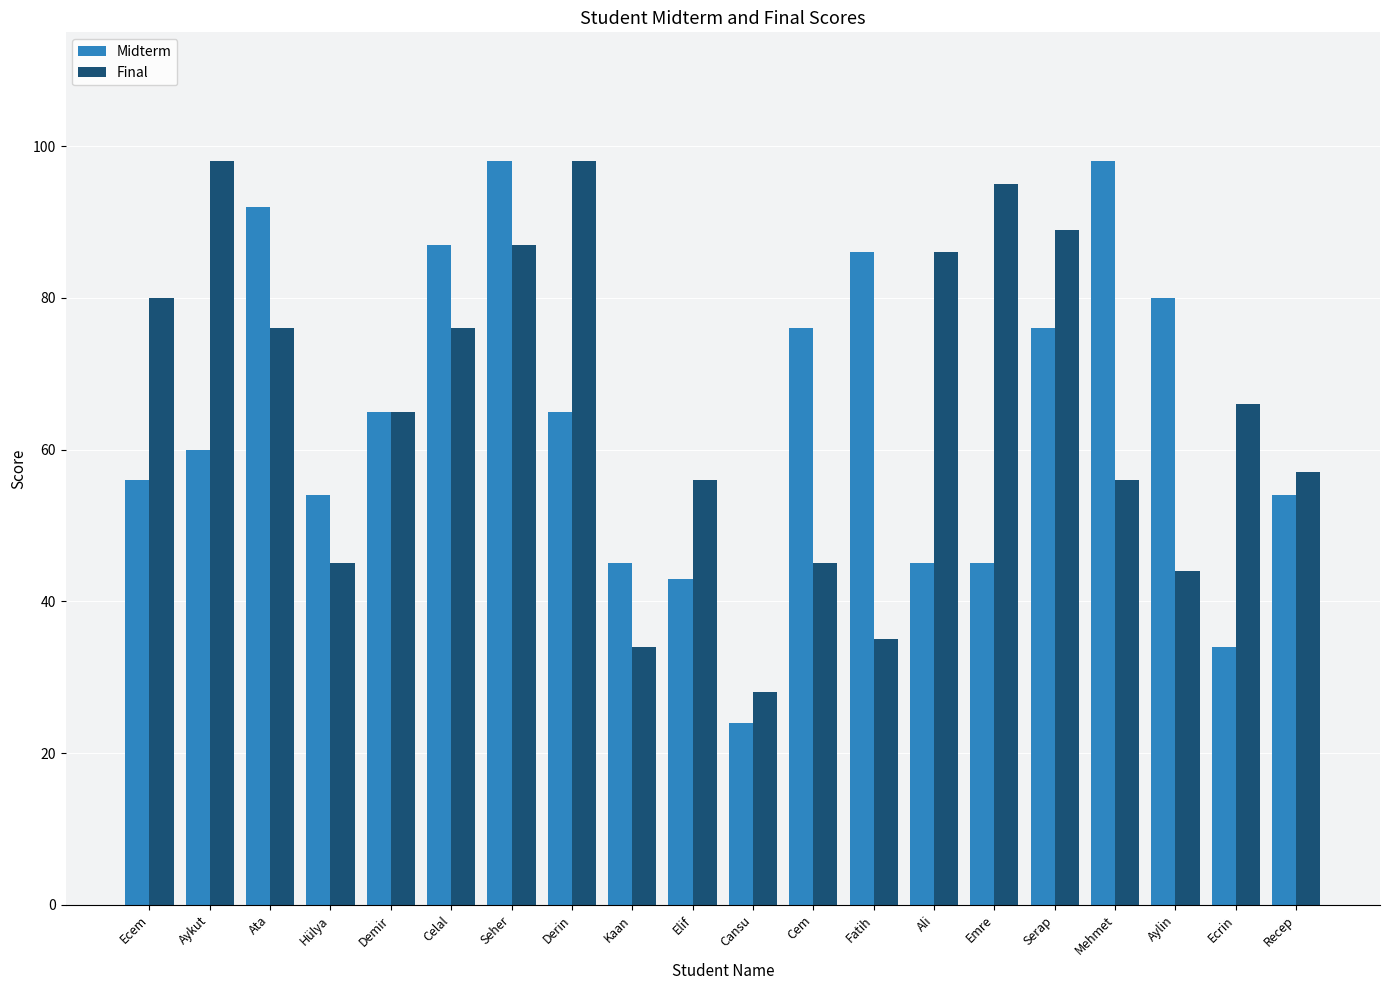

Reading left to right, list all the values displayed in this chart.

Midterm: 56	60	92	54	65	87	98	65	45	43	24	76	86	45	45	76	98	80	34	54
Final: 80	98	76	45	65	76	87	98	34	56	28	45	35	86	95	89	56	44	66	57